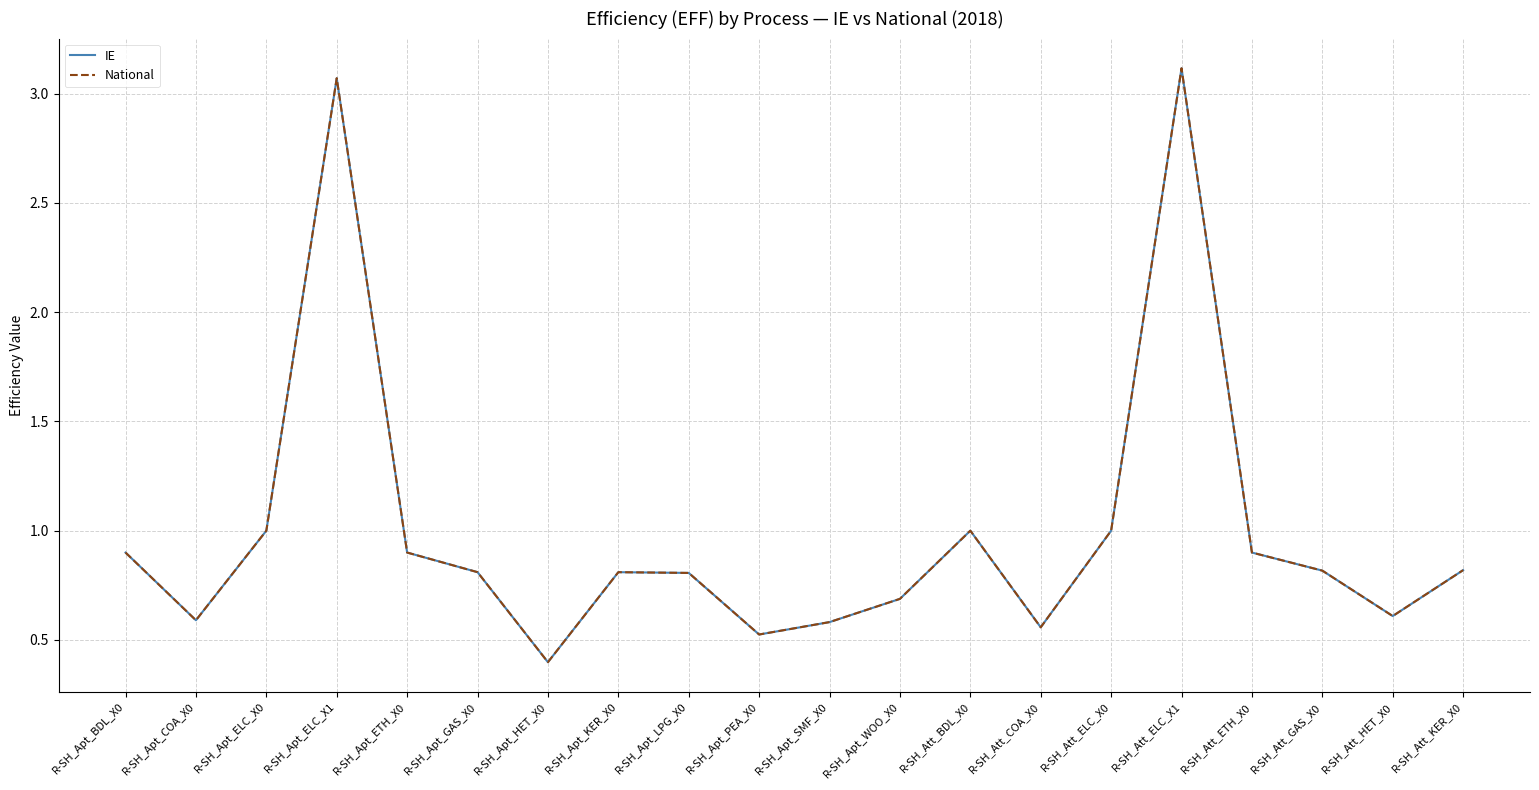

Does the chart display data point markers on the line(s)?

No